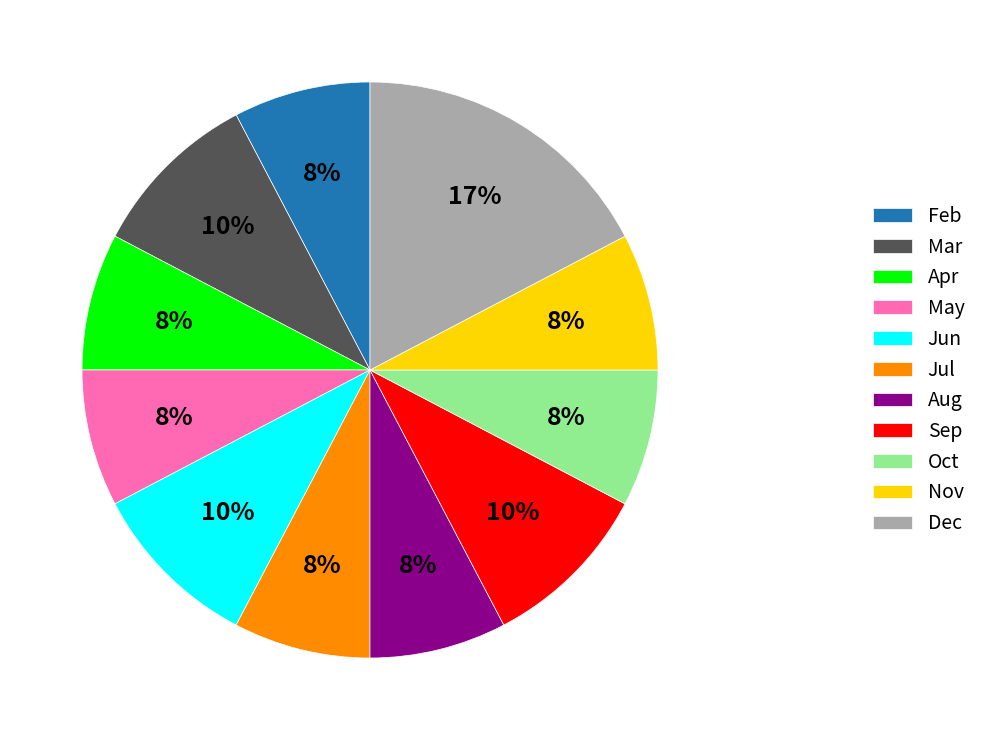

How many segments does this pie chart have?

11